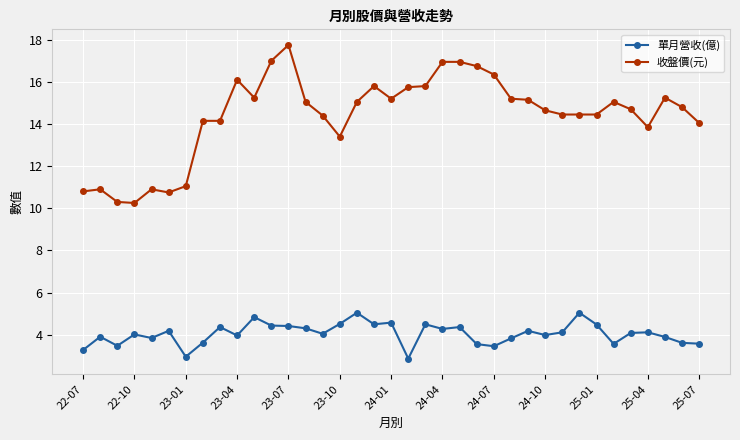

What is the maximum value shown in the chart?

17.8